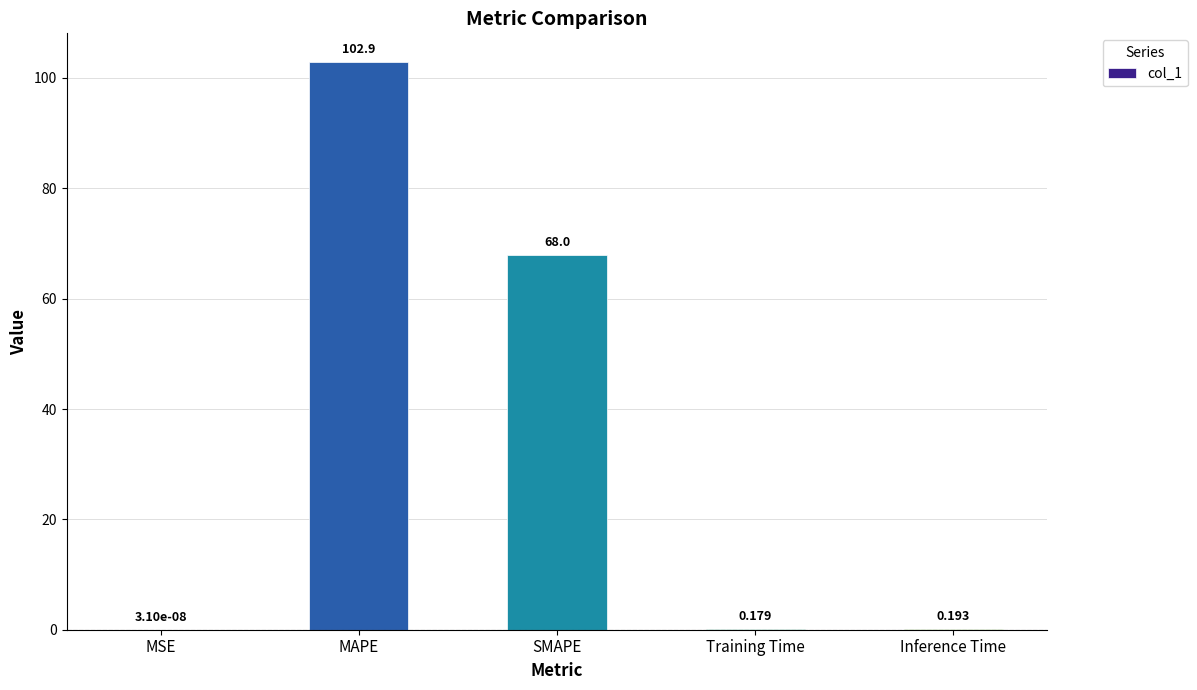

Which label corresponds to the largest value in the chart?

MAPE